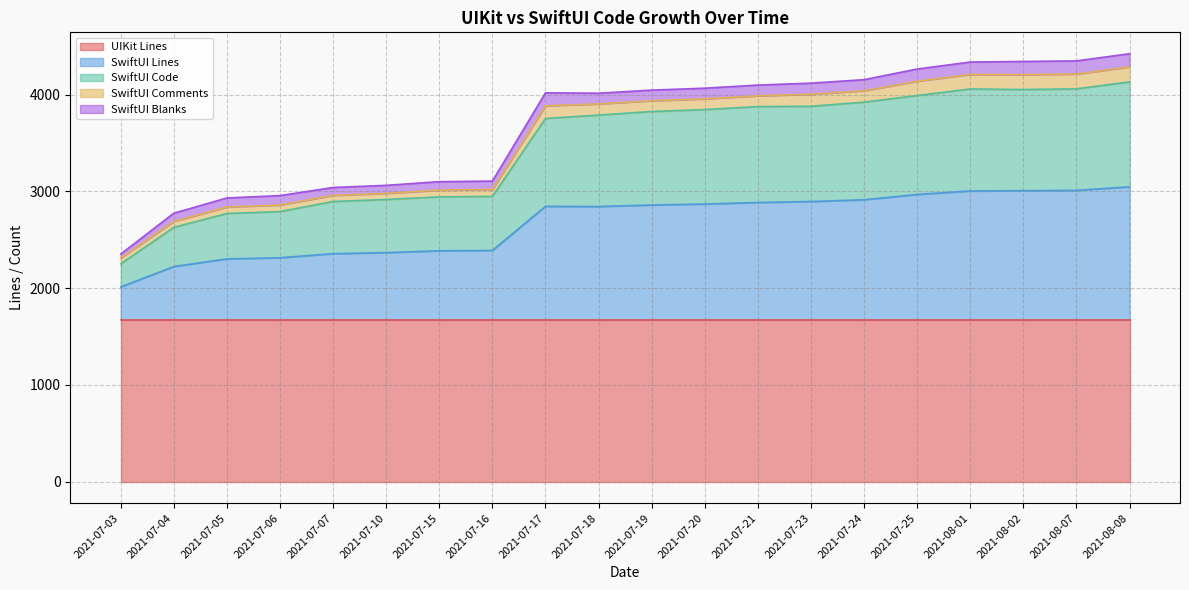

What value does the UIKit Lines series have at 2021-07-15?

1673